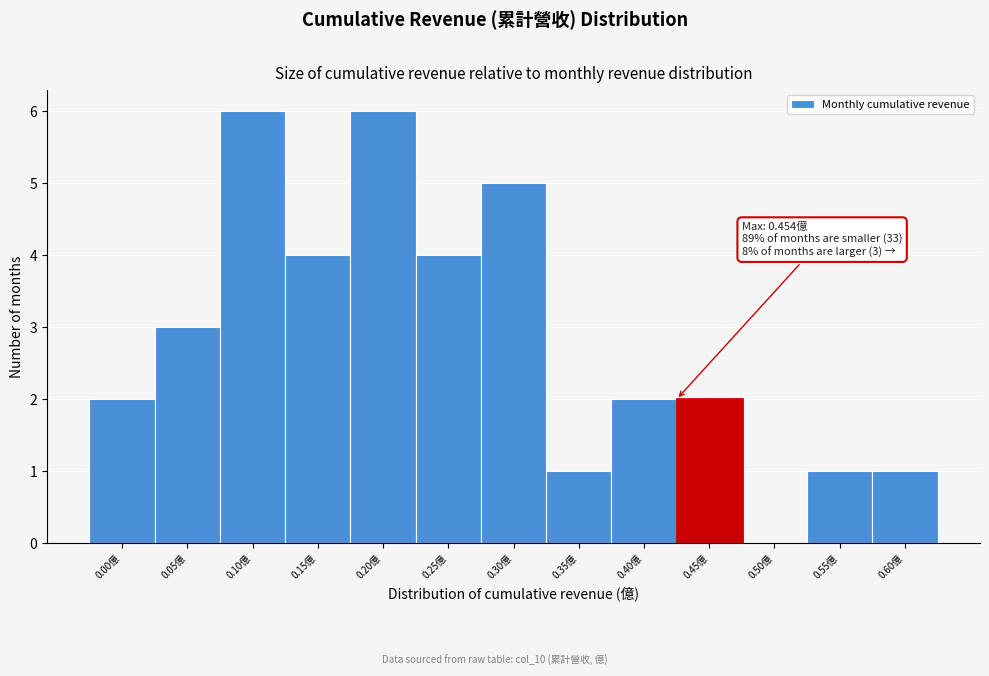

Reading right to left, what are all the values shown in this chart?

0.60億=1	0.55億=1	0.50億=0	0.45億=2	0.40億=2	0.35億=1	0.30億=5	0.25億=4	0.20億=6	0.15億=4	0.10億=6	0.05億=3	0.00億=2